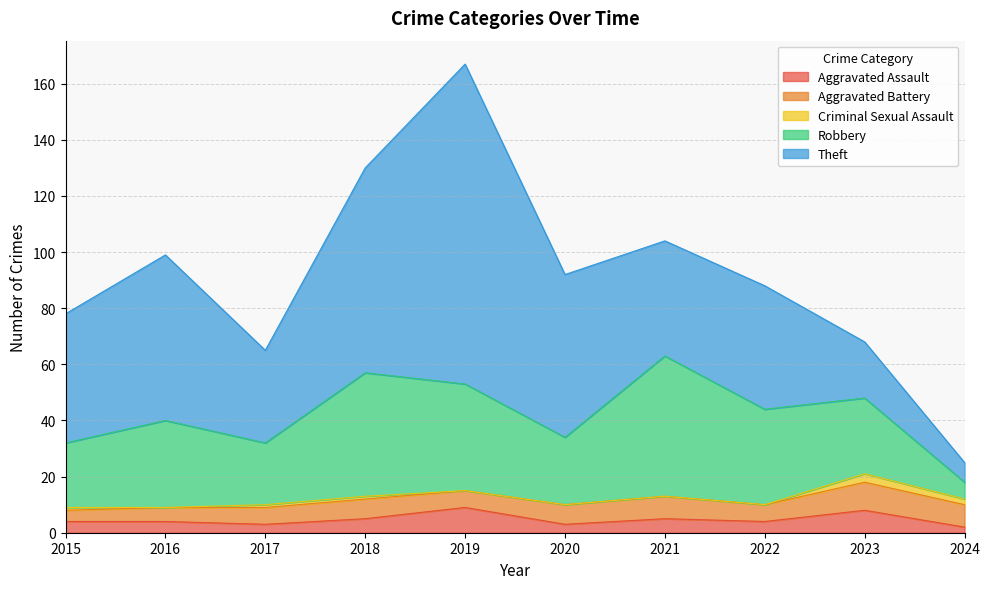

Which has a higher value, 2024 or 2017?

2017